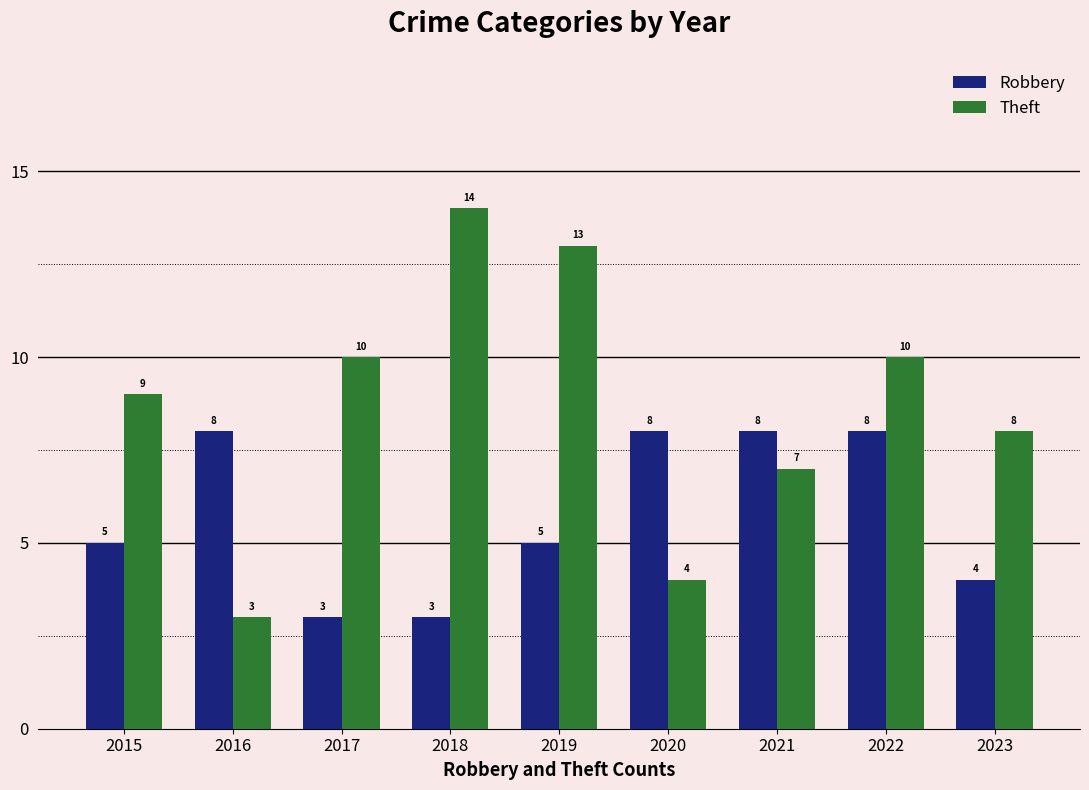

What is the minimum value for Theft?

3